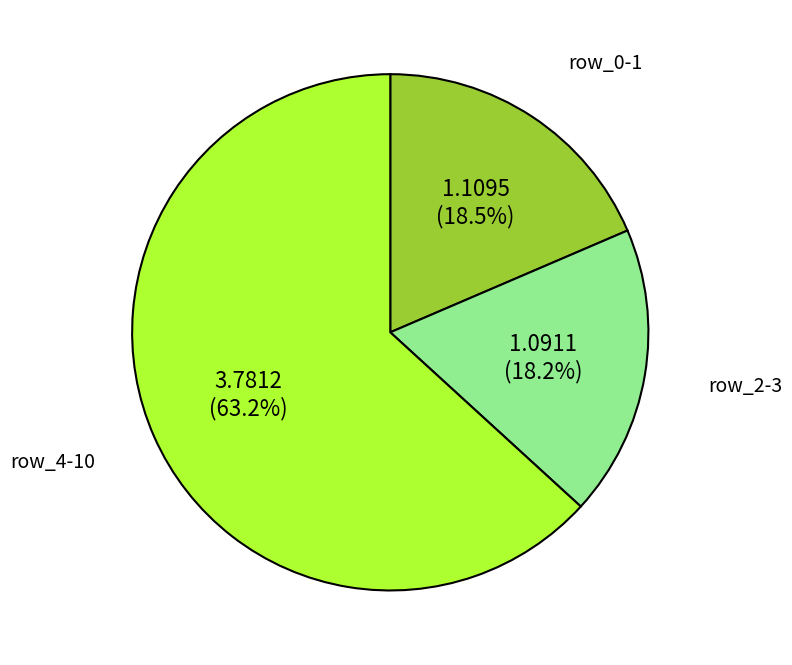

What is the ratio of the value at row_2-3 to the value at row_4-10?

0.3